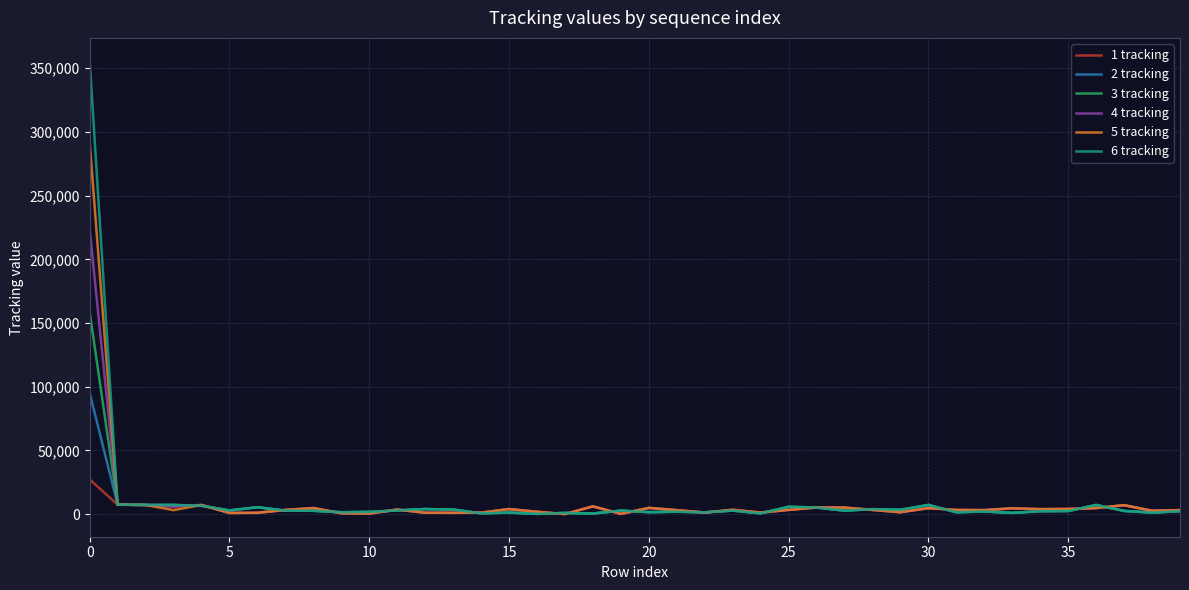

Which series has the widest spread of values?

6 tracking